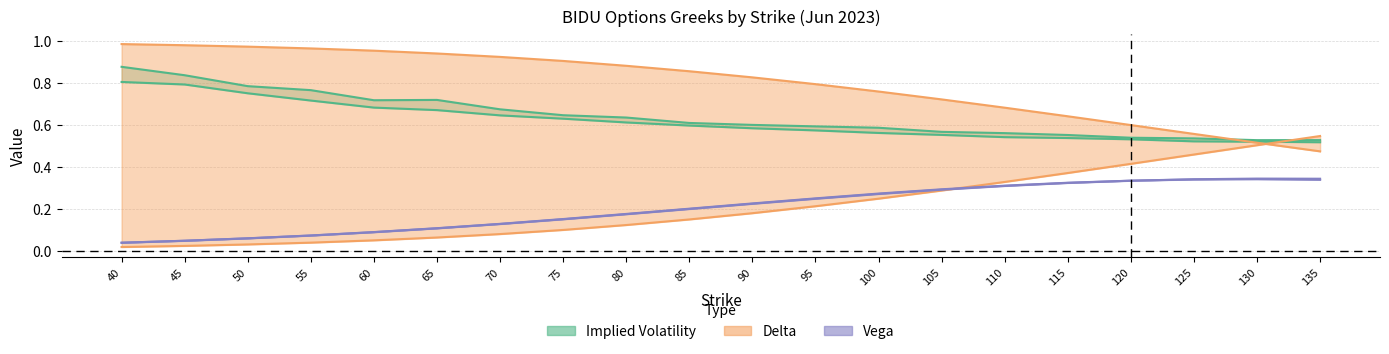

True or false: Call IV line has a value of 0.2 at 85.

False